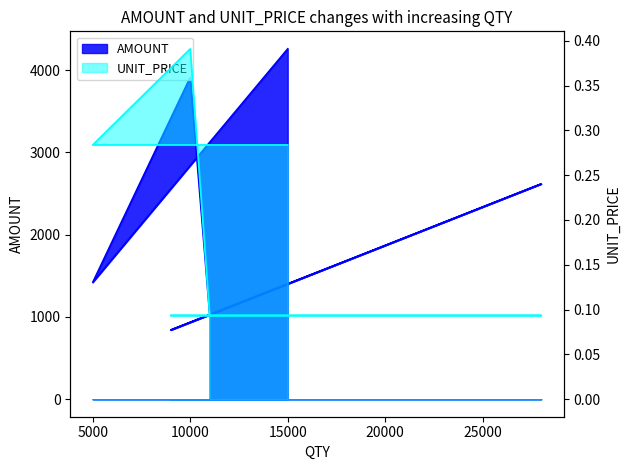

Reading left to right, list all the values displayed in this chart.

AMOUNT: 1027.7	840.9	2616.0	1027.7	3910.0	1419.0	4257.1
UNIT_PRICE: 0.1	0.1	0.1	0.1	0.4	0.3	0.3